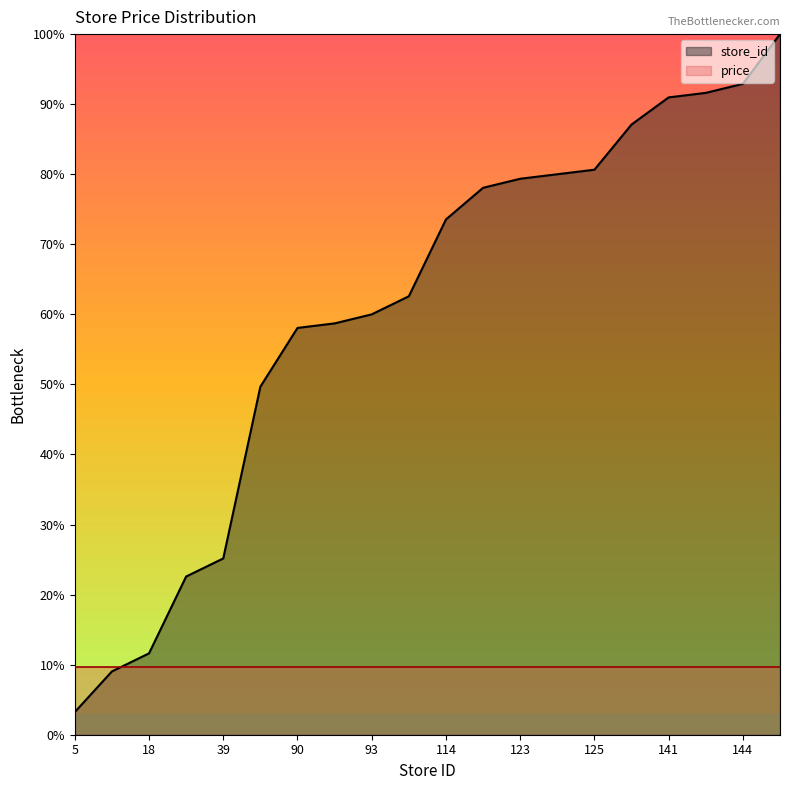

Reading left to right, list all the values displayed in this chart.

5=3.2	14=9.0	18=11.6	35=22.6	39=25.2	77=49.7	90=58.1	91=58.7	93=60.0	97=62.6	114=73.5	121=78.1	123=79.4	124=80.0	125=80.6	135=87.1	141=91.0	142=91.6	144=92.9	155=100.0